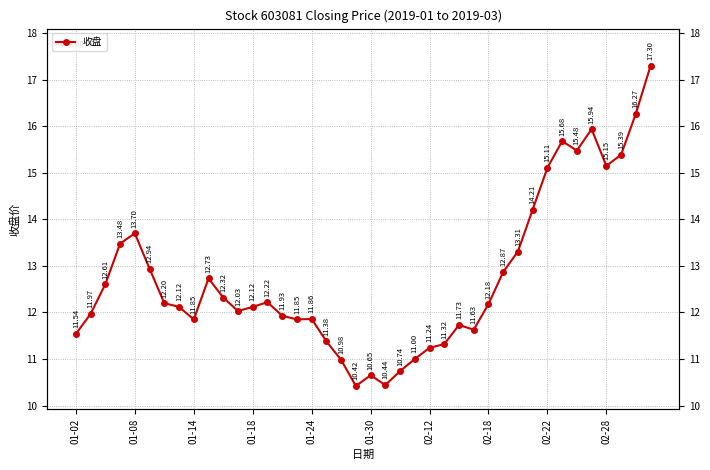

Reading left to right, list all the values displayed in this chart.

11.5	12.0	12.6	13.5	13.7	12.9	12.2	12.1	11.8	12.7	12.3	12.0	12.1	12.2	11.9	11.8	11.9	11.4	11.0	10.4	10.7	10.4	10.7	11.0	11.2	11.3	11.7	11.6	12.2	12.9	13.3	14.2	15.1	15.7	15.5	15.9	15.2	15.4	16.3	17.3